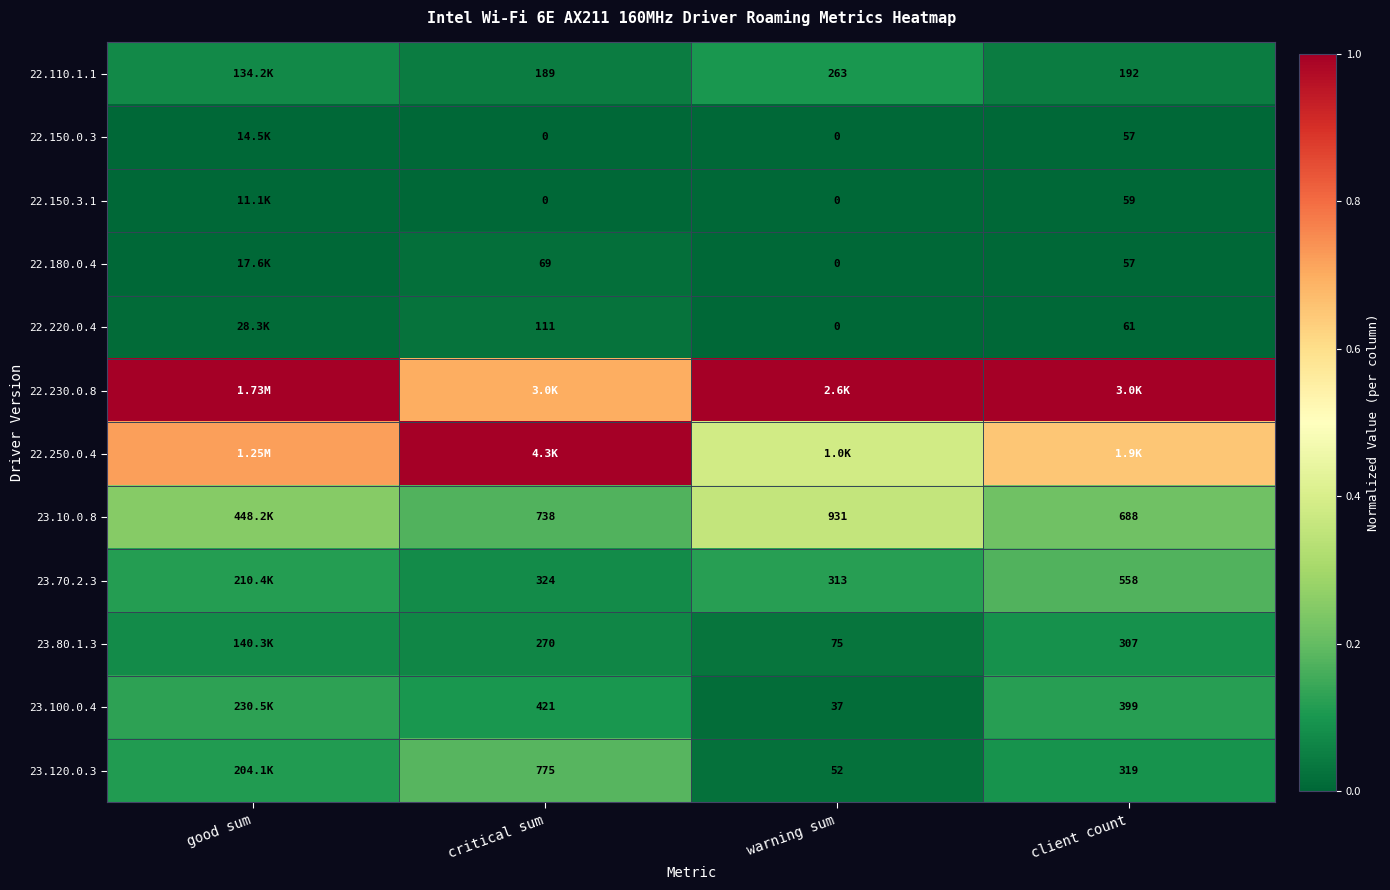

What is the difference between the highest and lowest values at critical sum?

1.0